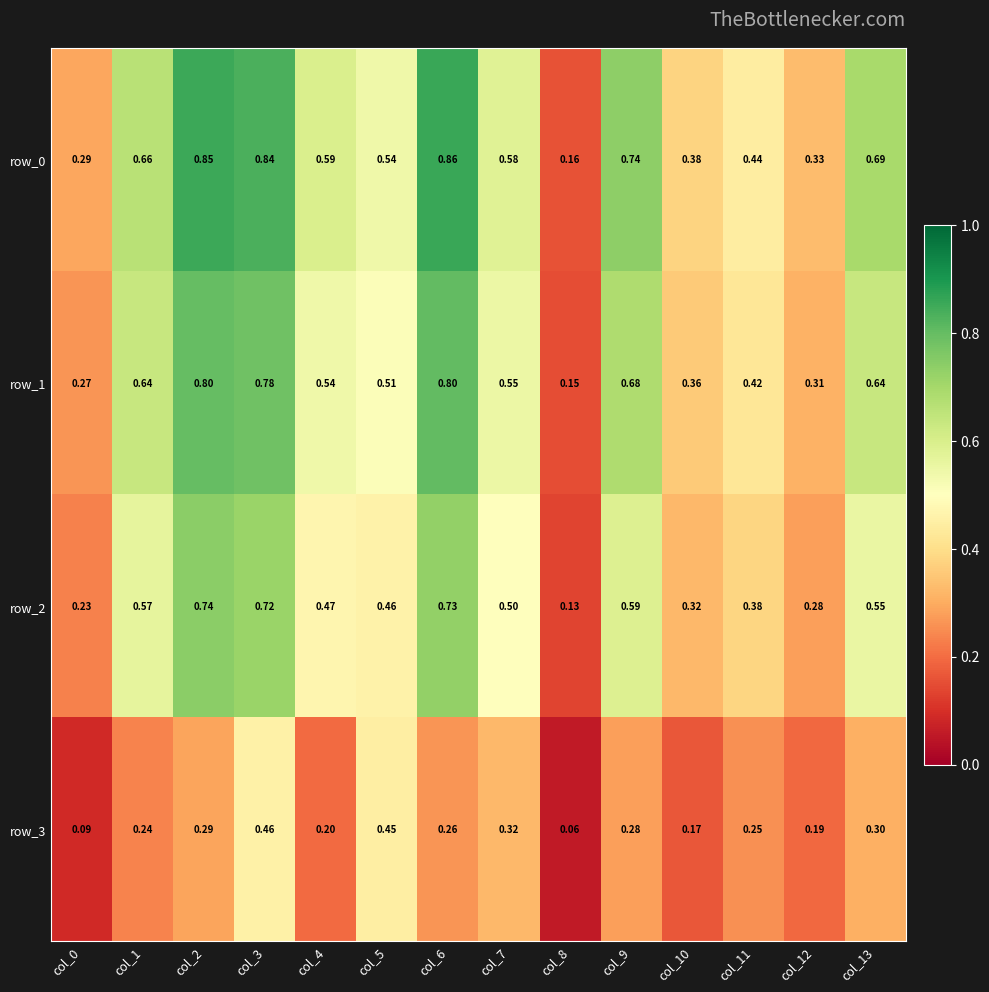

Rank the series at col_13 from highest to lowest value.

row_0, row_1, row_2, row_3